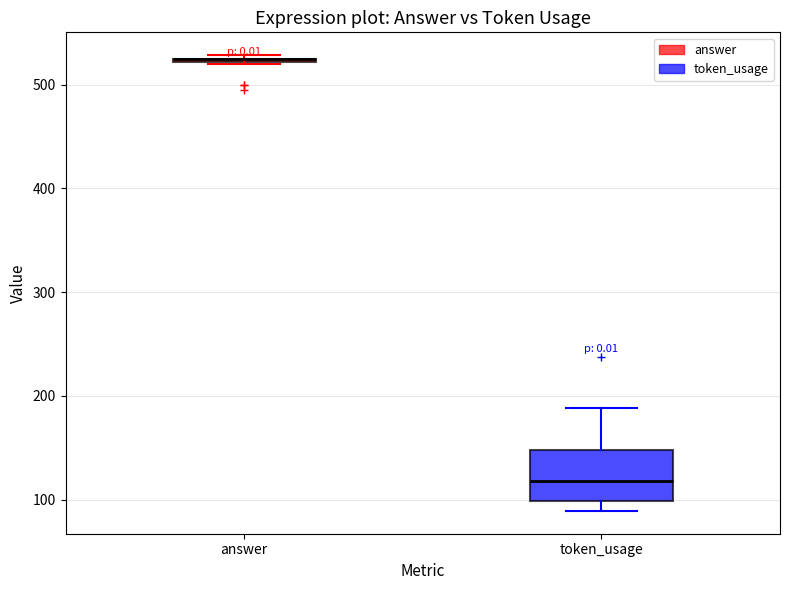

Reading left to right, read every box against the y-axis: the position of its median line, the range the box covers, and the ends of its whiskers. The values are not printed on the chart, so give them approximately, as read against the axis.

answer: box collapsed to a line at 530, whiskers 520 to 530
token_usage: median 120, box 100 to 150, whiskers 90 to 190